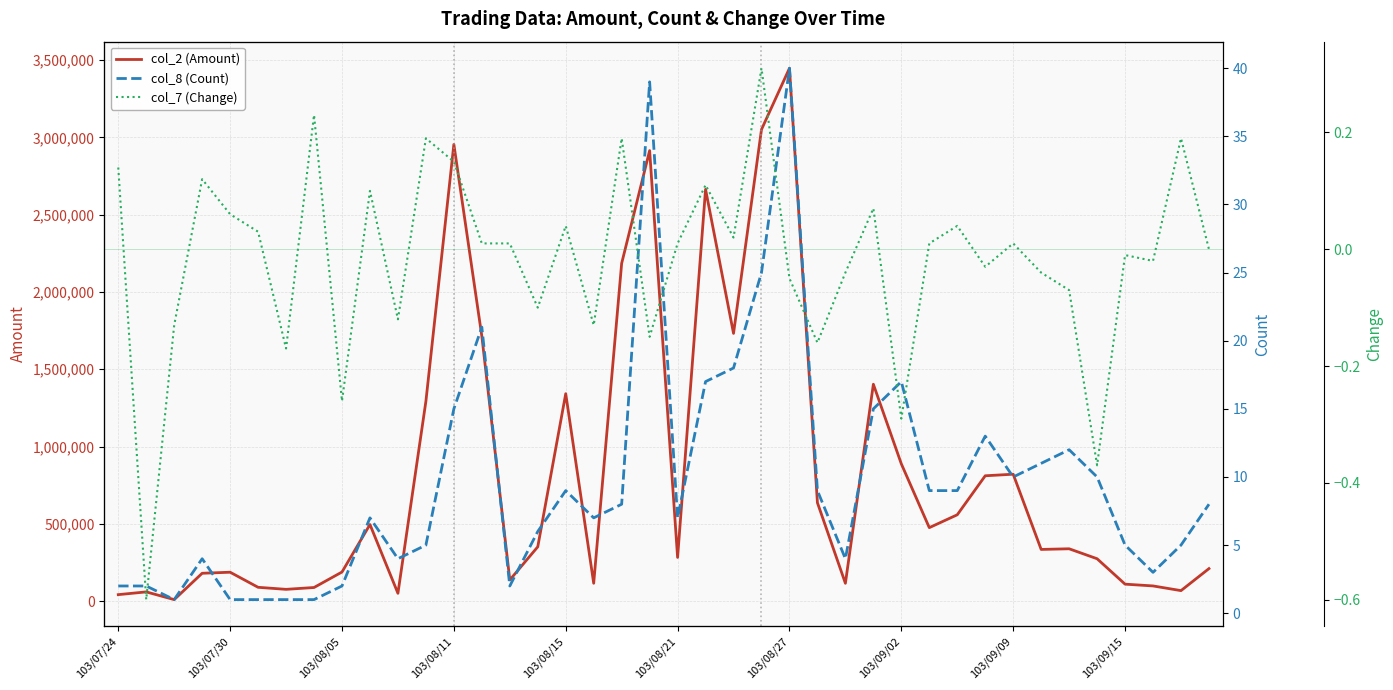

True or false: col_8 (Count) and col_2 (Amount) cross at least once.

False